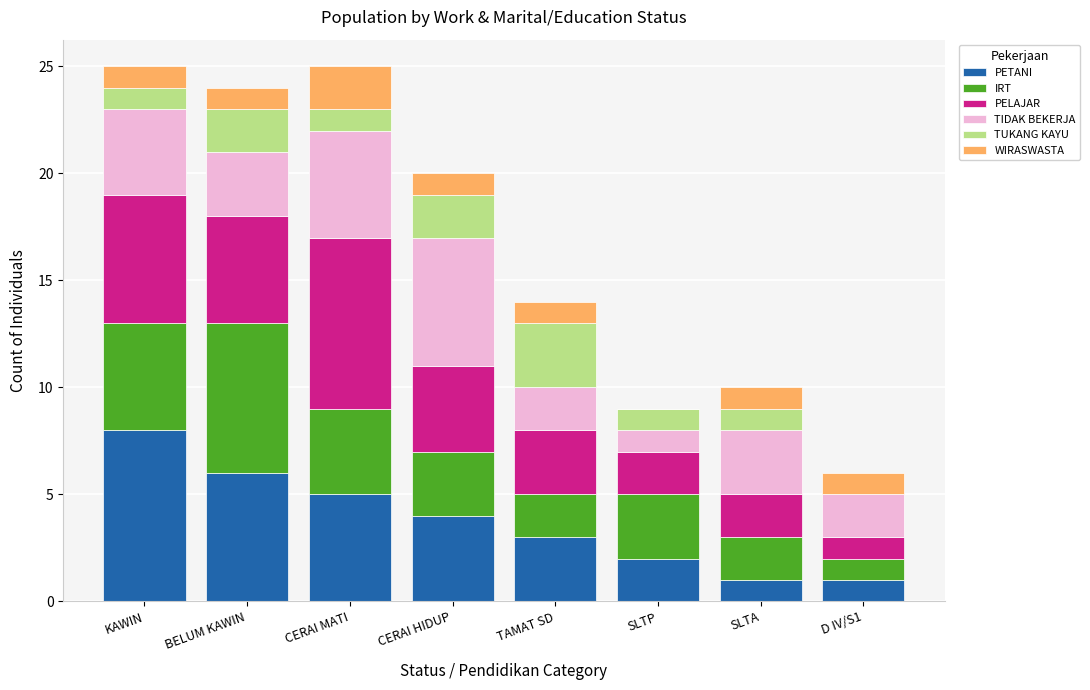

How many categories are shown in the chart?

8